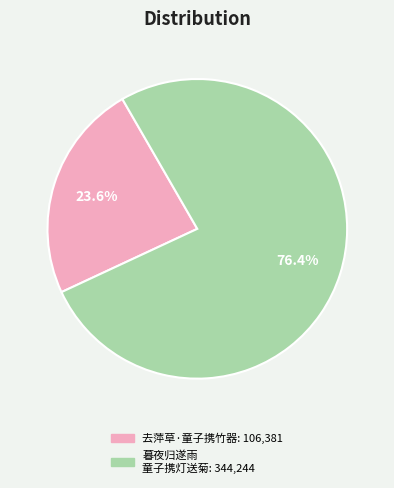

Is there a majority slice in this chart?

Yes